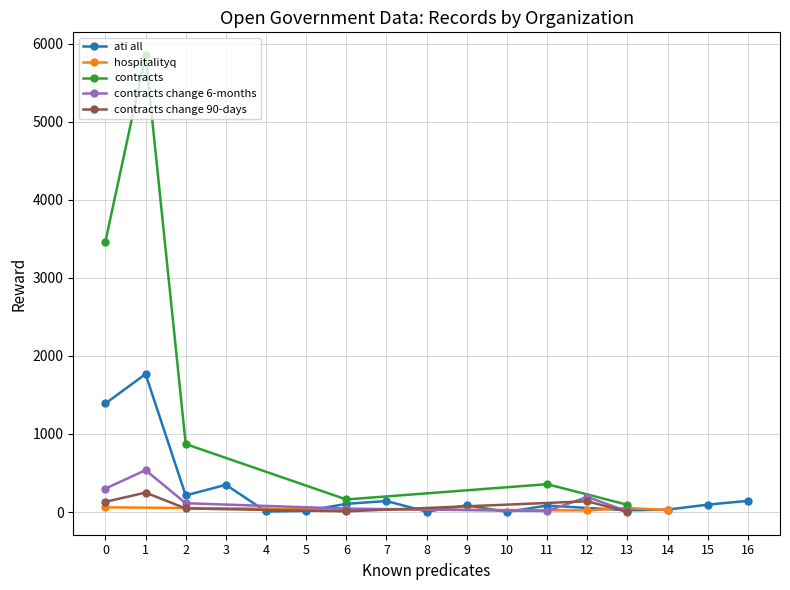

True or false: ati all has more than 2 interior local peaks.

True